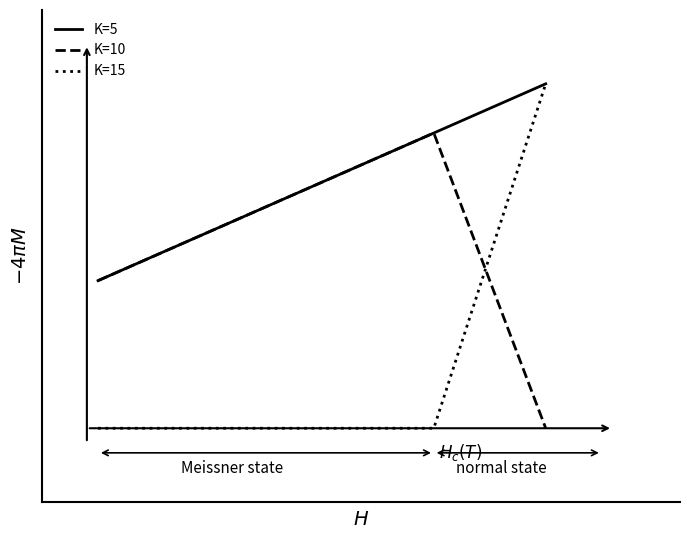

True or false: K=10 and K=5 cross at least once.

False